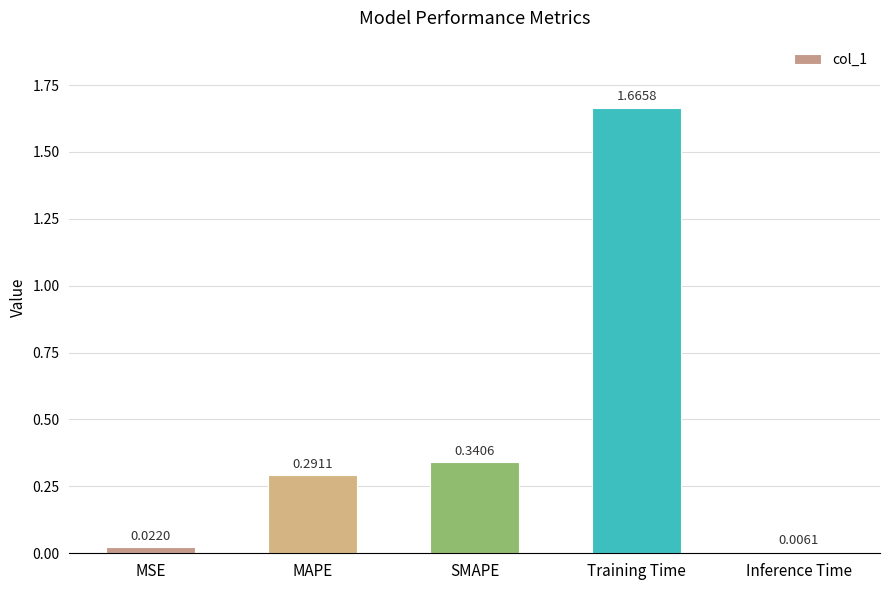

Where is the data nearest to the value 0?

Inference Time